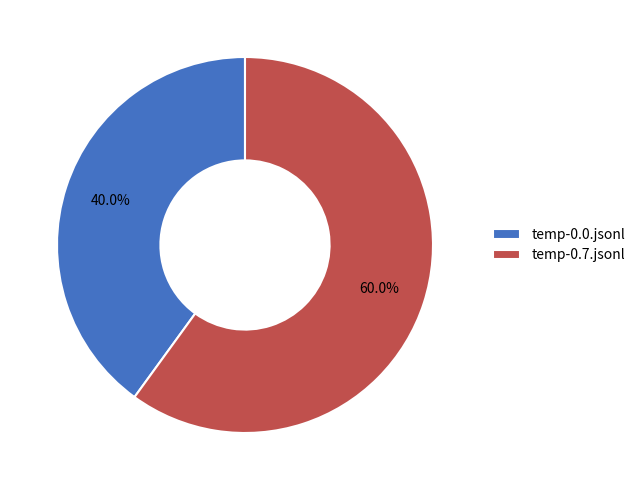

To the nearest percent, what is the difference between the largest and smallest slice percentages?

20%